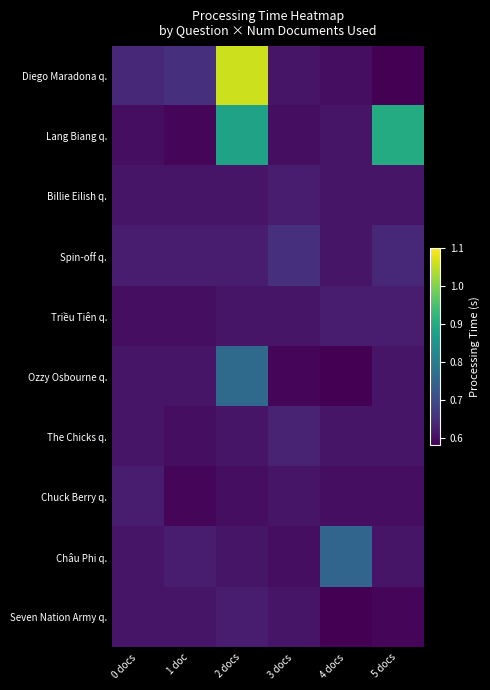

Reading left to right, transcribe all the data shown in this chart.

Diego Maradona q.: 0 docs=0.6	1 doc=0.7	2 docs=1.1	3 docs=0.6	4 docs=0.6	5 docs=0.6
Lang Biang q.: 0 docs=0.6	1 doc=0.6	2 docs=0.9	3 docs=0.6	4 docs=0.6	5 docs=0.9
Billie Eilish q.: 0 docs=0.6	1 doc=0.6	2 docs=0.6	3 docs=0.6	4 docs=0.6	5 docs=0.6
Spin-off q.: 0 docs=0.6	1 doc=0.6	2 docs=0.6	3 docs=0.7	4 docs=0.6	5 docs=0.6
Triều Tiên q.: 0 docs=0.6	1 doc=0.6	2 docs=0.6	3 docs=0.6	4 docs=0.6	5 docs=0.6
Ozzy Osbourne q.: 0 docs=0.6	1 doc=0.6	2 docs=0.8	3 docs=0.6	4 docs=0.6	5 docs=0.6
The Chicks q.: 0 docs=0.6	1 doc=0.6	2 docs=0.6	3 docs=0.6	4 docs=0.6	5 docs=0.6
Chuck Berry q.: 0 docs=0.6	1 doc=0.6	2 docs=0.6	3 docs=0.6	4 docs=0.6	5 docs=0.6
Châu Phi q.: 0 docs=0.6	1 doc=0.6	2 docs=0.6	3 docs=0.6	4 docs=0.8	5 docs=0.6
Seven Nation Army q.: 0 docs=0.6	1 doc=0.6	2 docs=0.6	3 docs=0.6	4 docs=0.6	5 docs=0.6